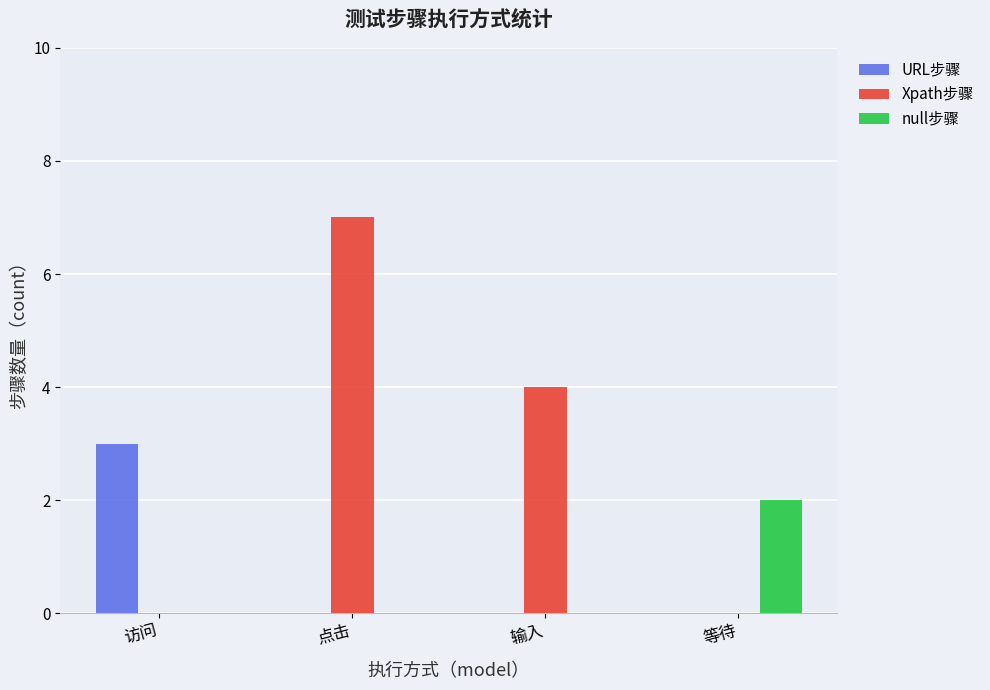

Which category has the highest value in the null步骤 series?

等待